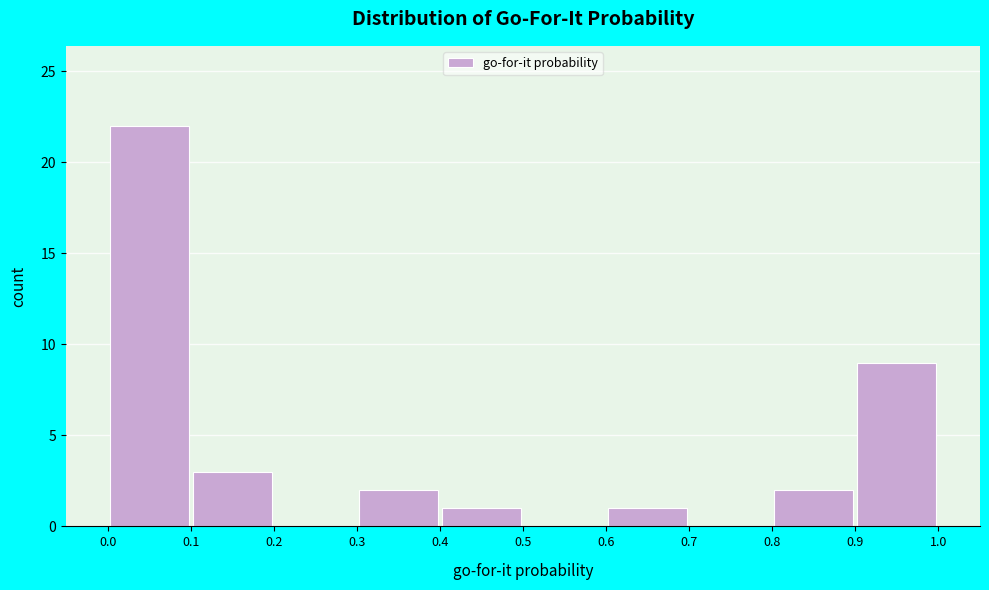

What is the height of the bar covering 0.9 to 1.0 on the x-axis? The values are not printed on the chart, so give them approximately, as read against the axis.

9